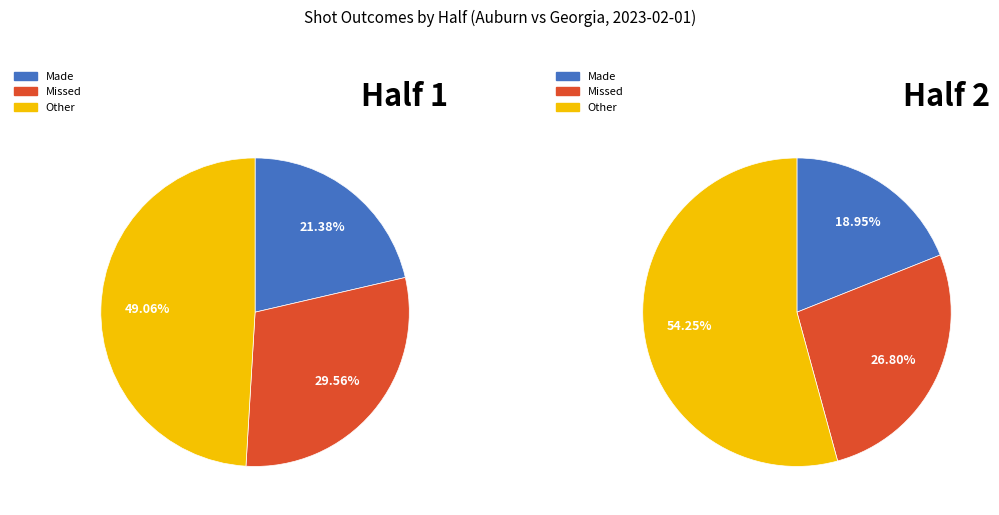

At Made, list the series in order from smallest to largest.

Half 2, Half 1